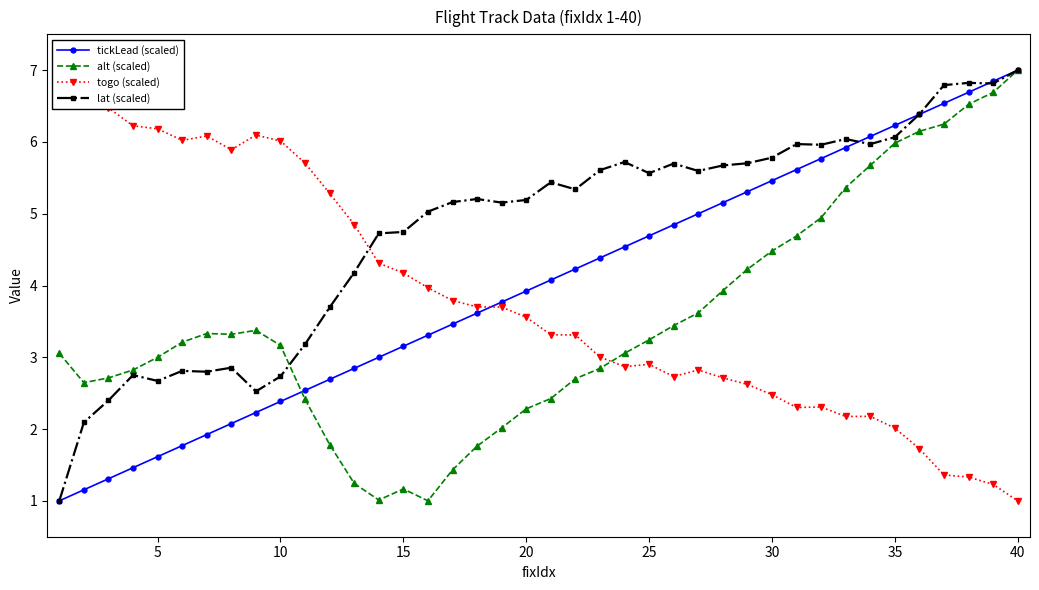

In lat (scaled), how many points are lower than both neighbors (excluding endpoints)?

10